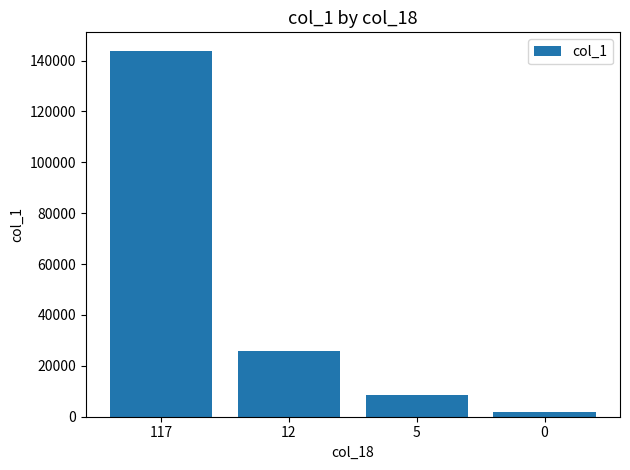

How many data points are above 8464?

2